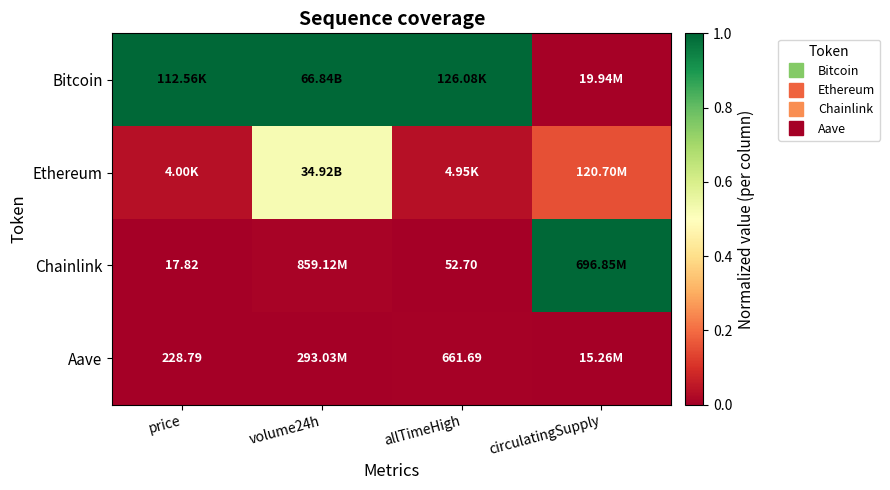

Where is Aave nearest to the value 0?

volume24h